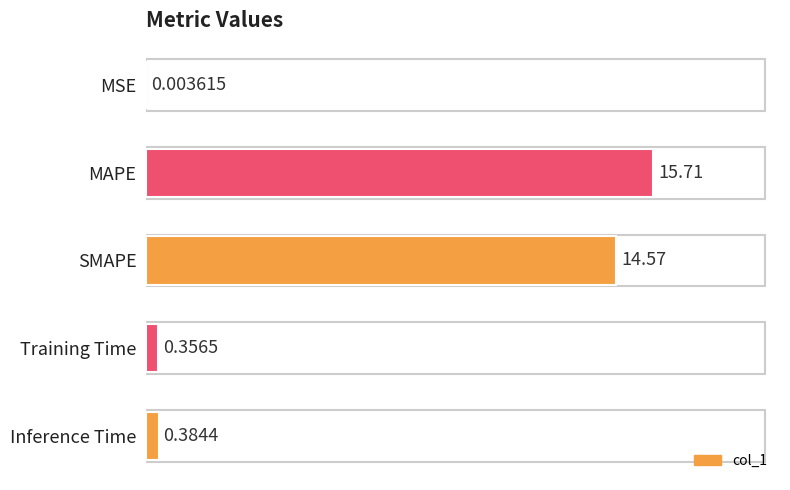

Where is the data nearest to the value 7?

Inference Time